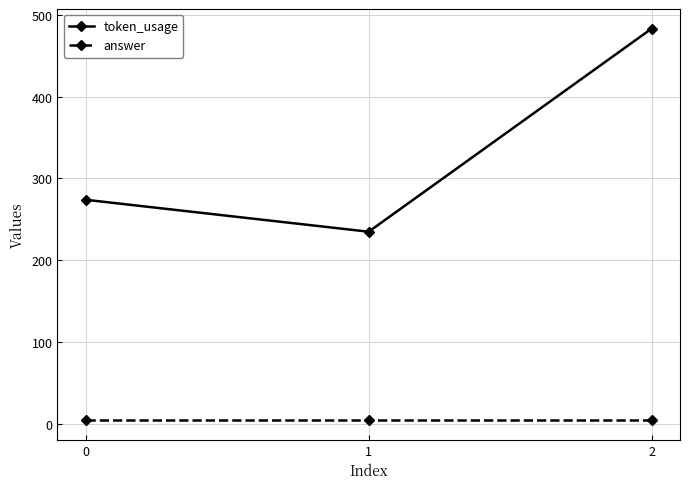

What is the difference between the highest and lowest values at 2?

478